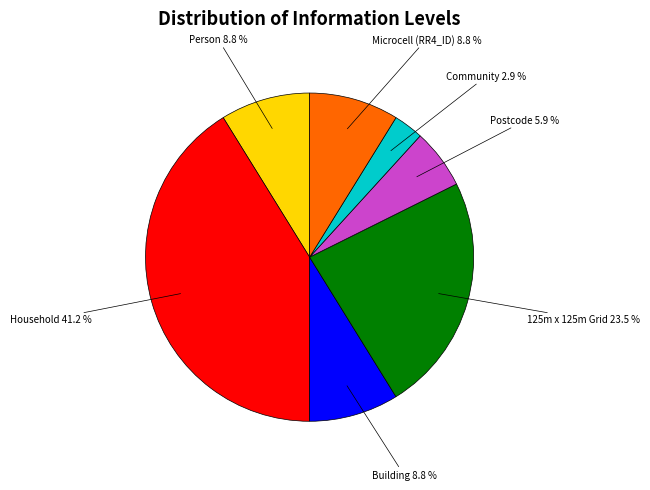

Do Microcell (RR4_ID) and Community together represent more than half of the pie?

No